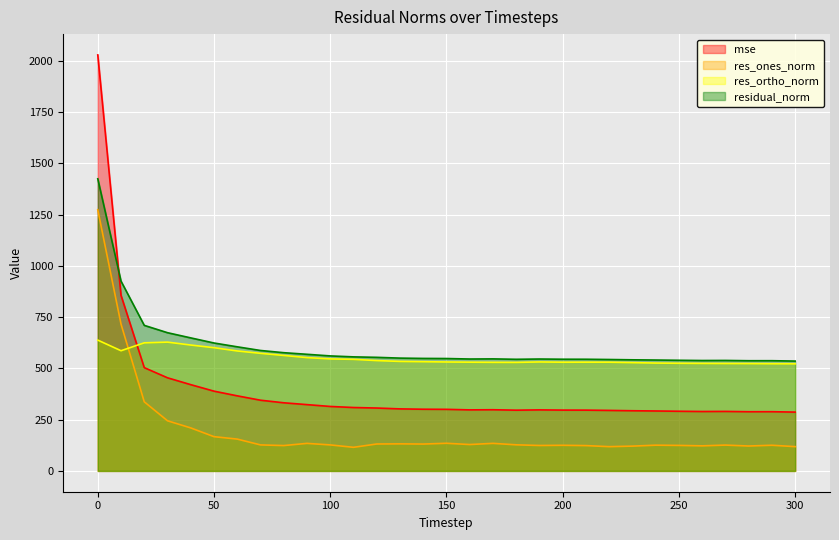

Read the res_ortho_norm value at 90.

552.4